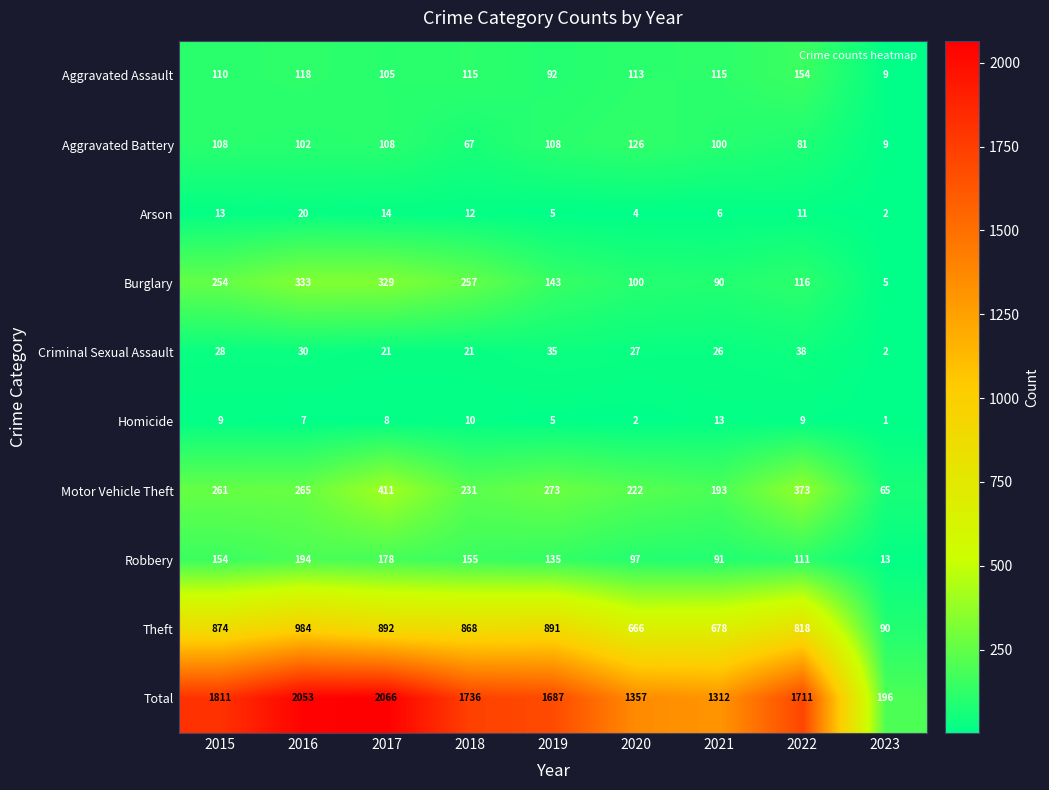

Where is Theft nearest to the value 537?

2020